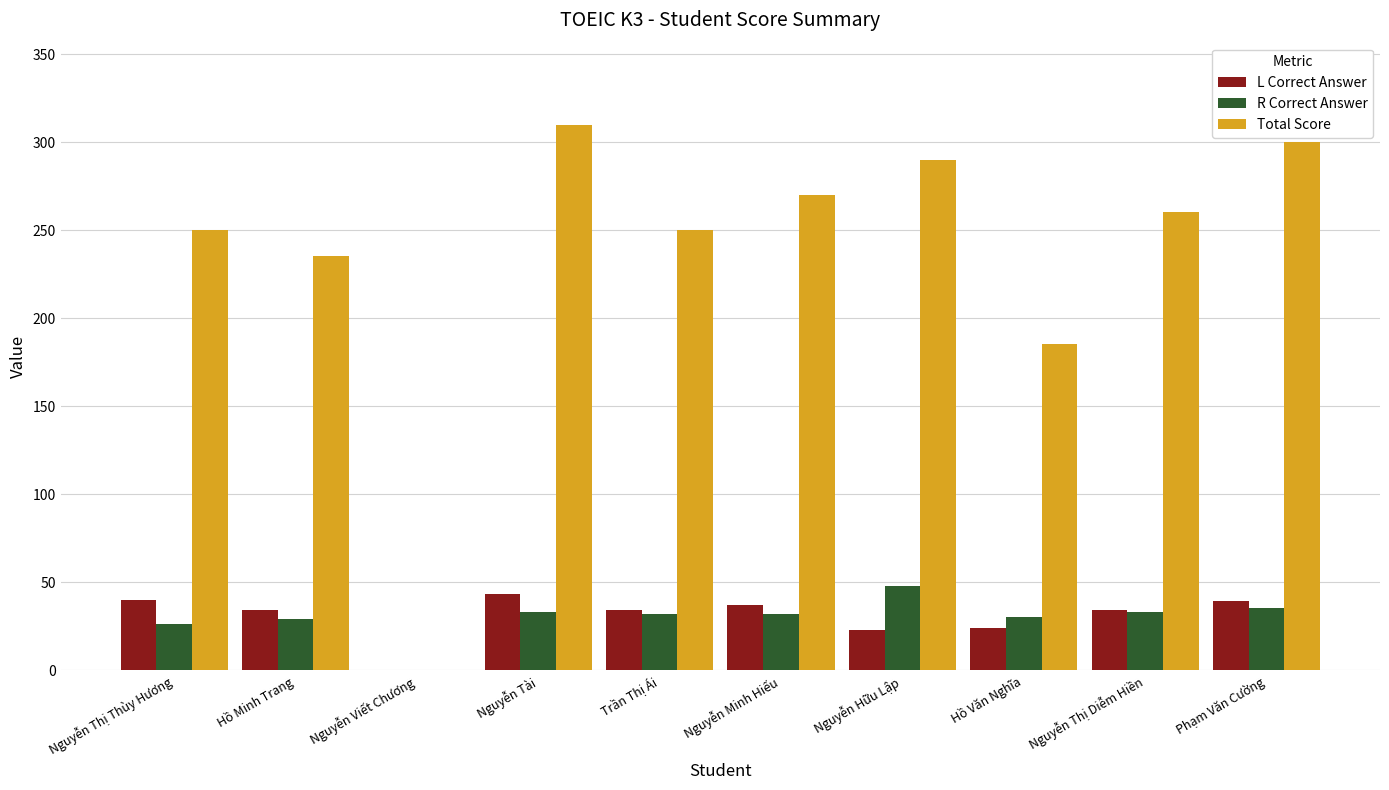

What is the maximum value for Total Score?

310